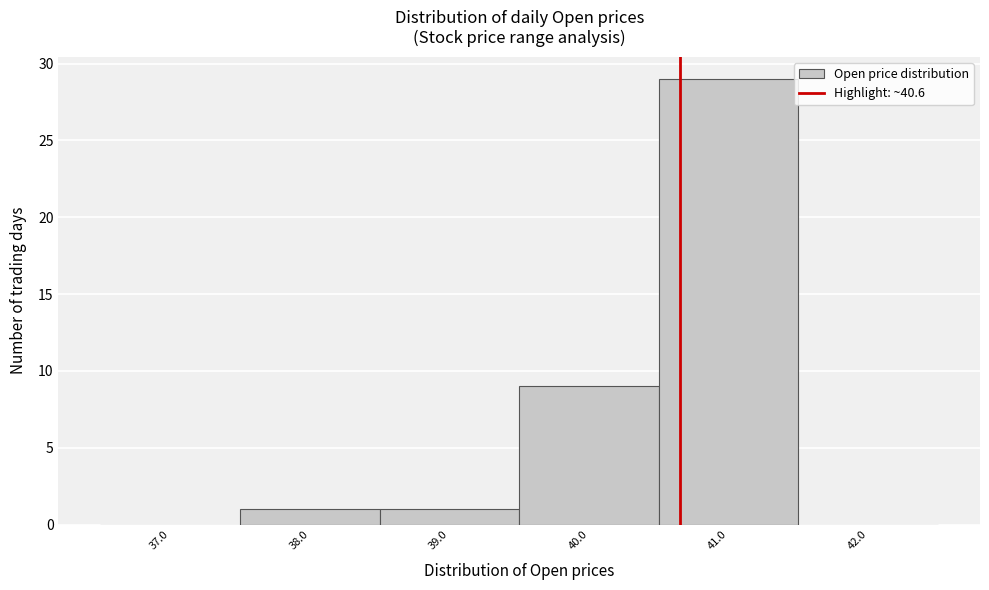

Reading left to right, list every bar in this chart as the range it spans on the x-axis followed by its height. The values are not printed on the chart, so give them approximately, as read against the axis.

36.5 to 37.5: 0
37.5 to 38.5: 1
38.5 to 39.5: 1
39.5 to 40.5: 9
40.5 to 41.5: 29
41.5 to 42.5: 0